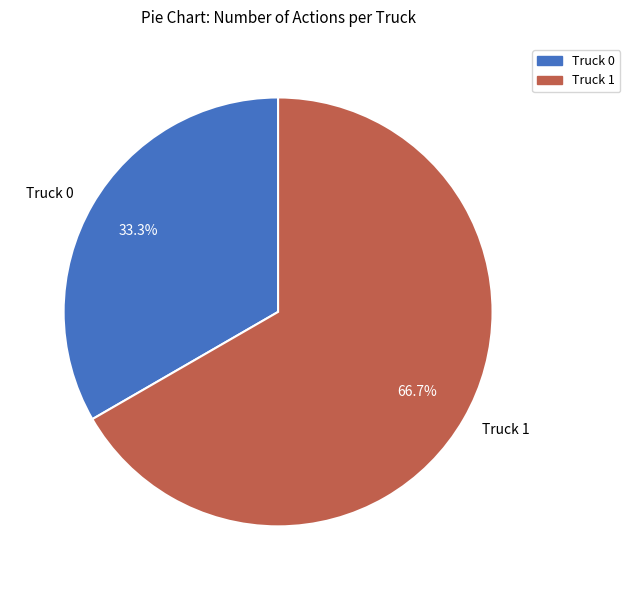

Which slice represents more than half of the pie?

Truck 1